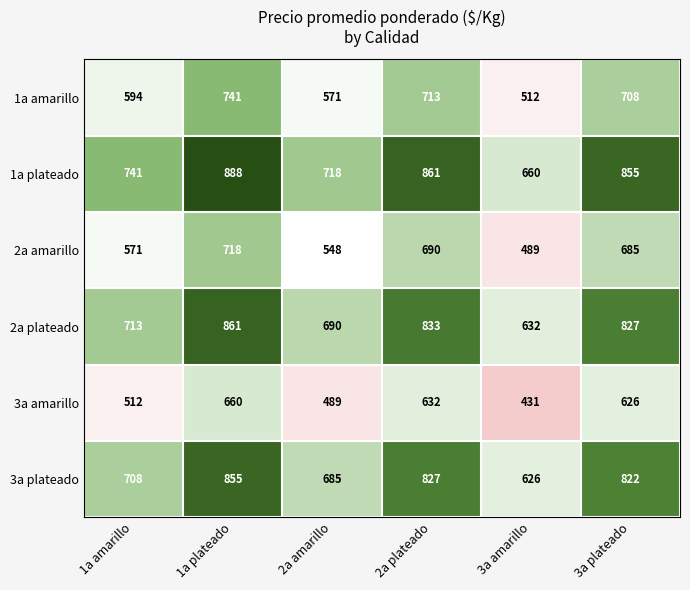

What is the maximum value shown in the chart?

888